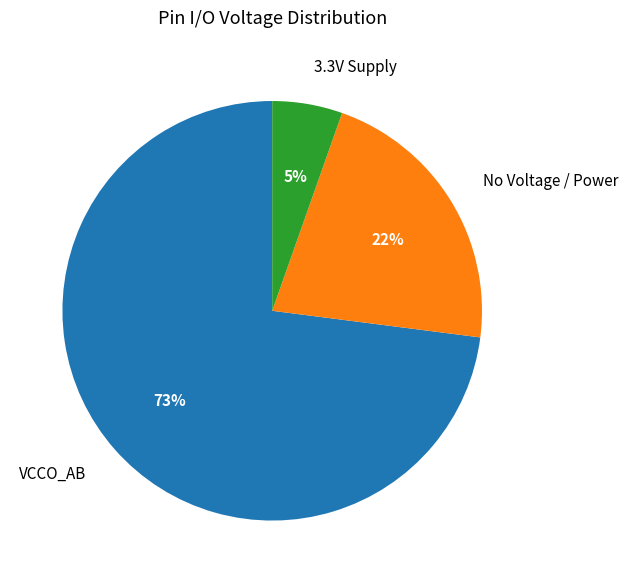

Which slice is the largest?

VCCO_AB